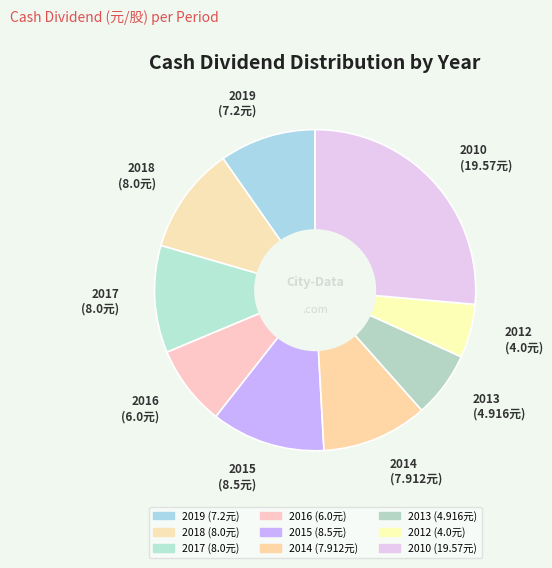

To the nearest percent, what is the difference between the 2016 and 2015 slice percentages?

3%